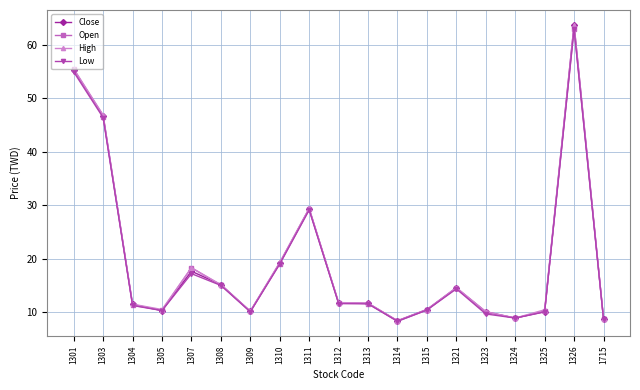

What is the total value across all series at 1715?

35.1